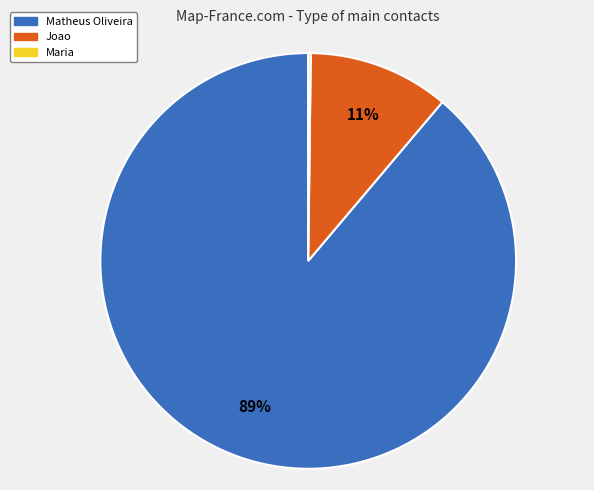

To the nearest percent, what is the difference between the Matheus Oliveira and Joao slice percentages?

78%